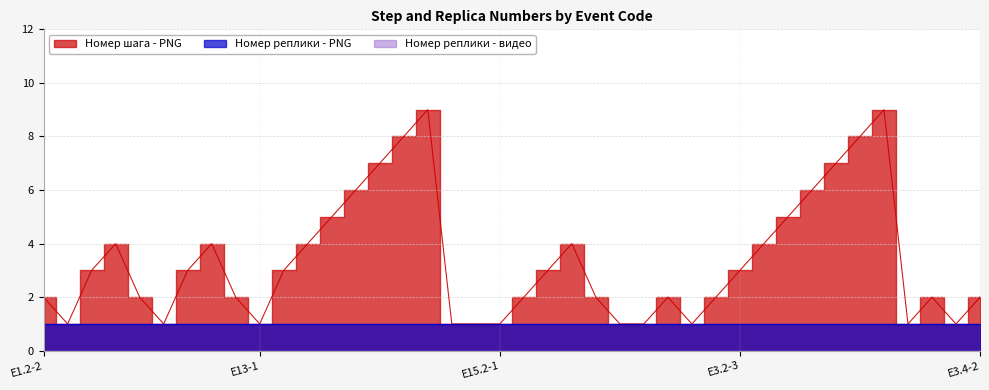

The Номер реплики - видео series shows 0 at E15-1. True or false?

True